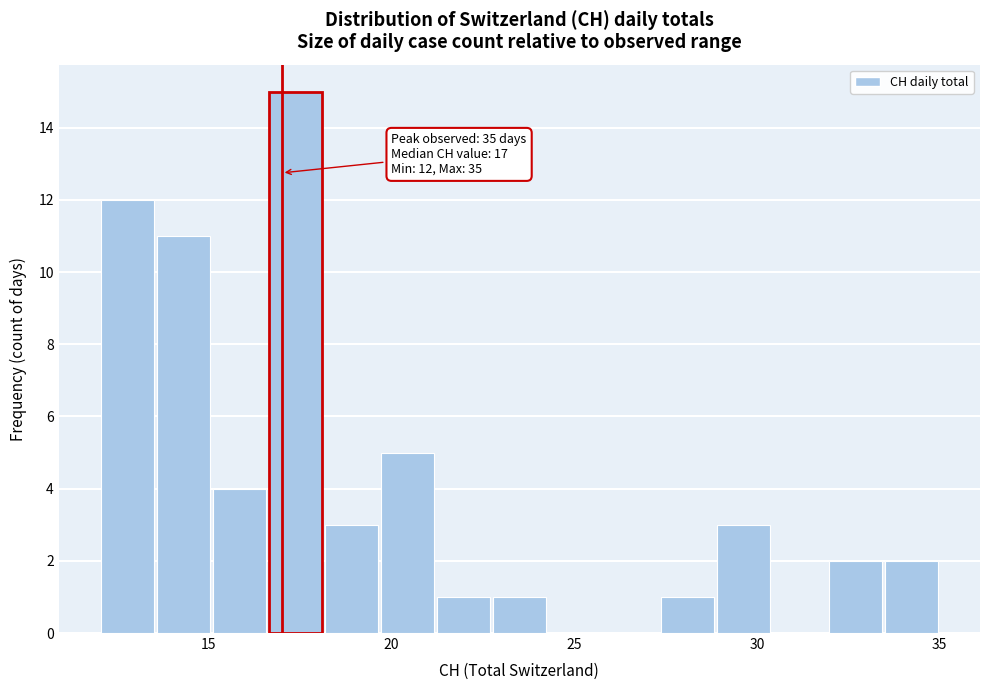

Read against the x-axis, roughly where is the centre of the tallest bar?

17.5